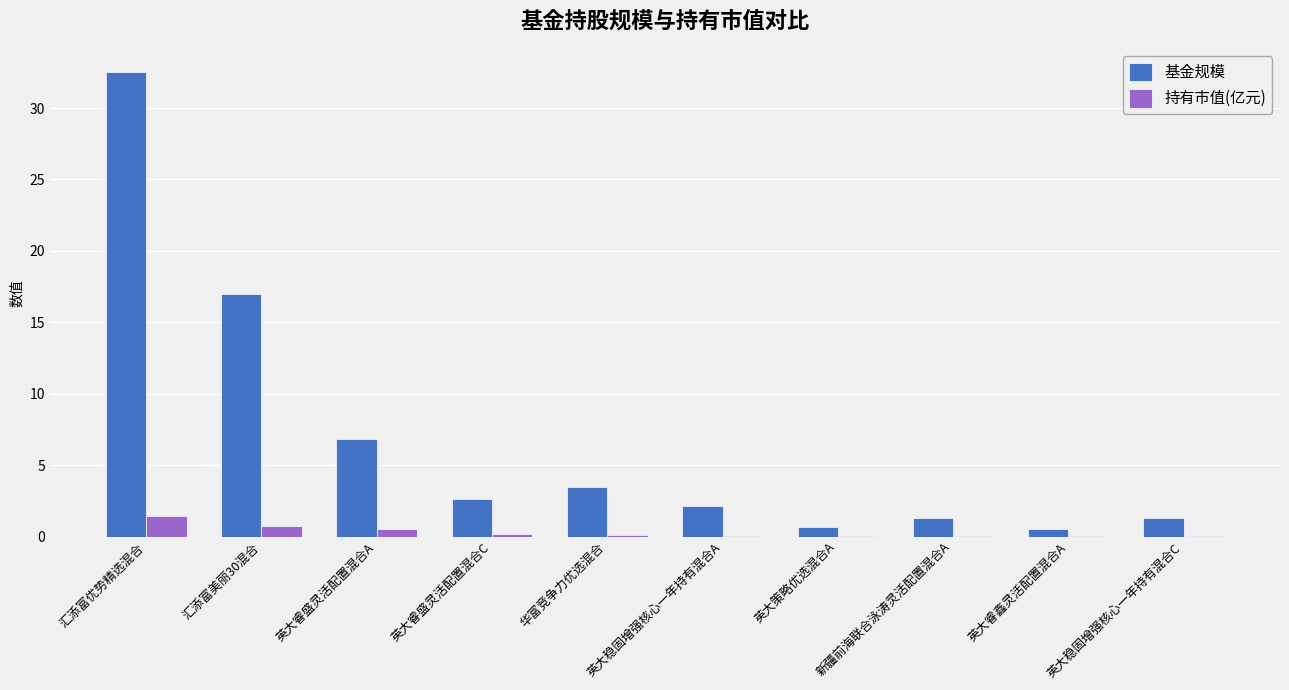

Is the value of 持有市值(亿元) at 英大睿盛灵活配置混合C greater than the value of 基金规模 at 汇添富美丽30混合?

No